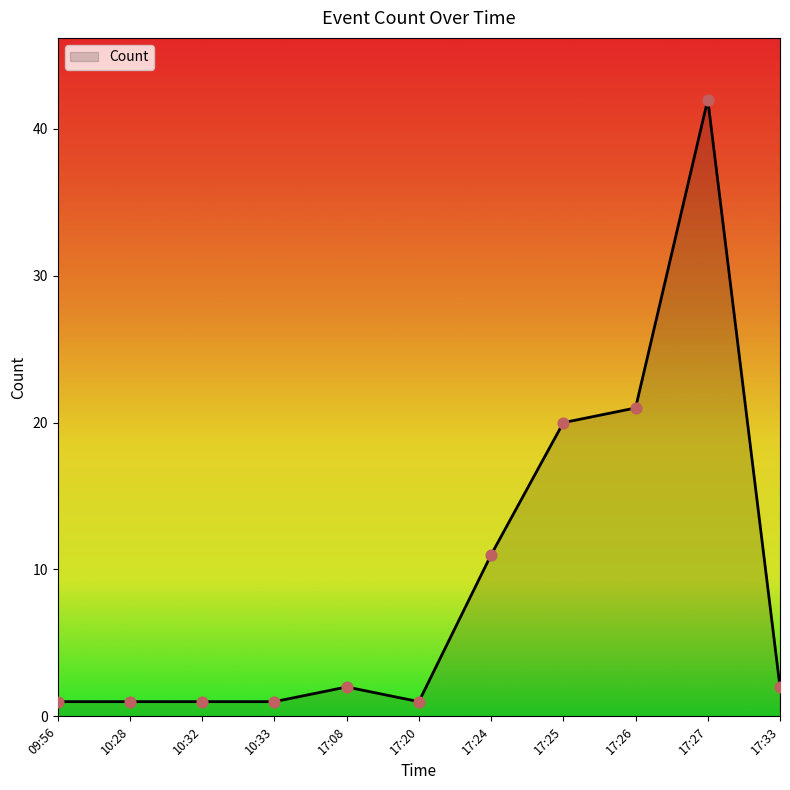

Between 09:56 and 17:26, which is larger?

17:26